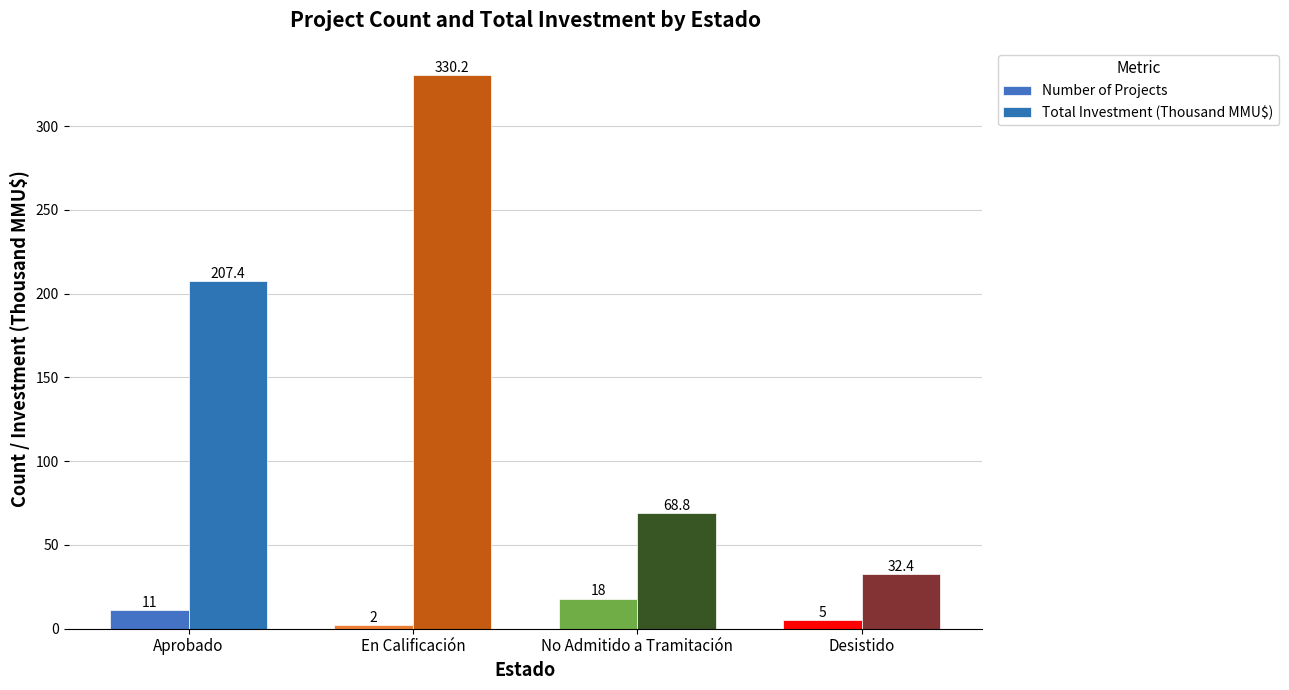

Where does the Total Investment (Thousand MMU$) series first go above 207?

Aprobado